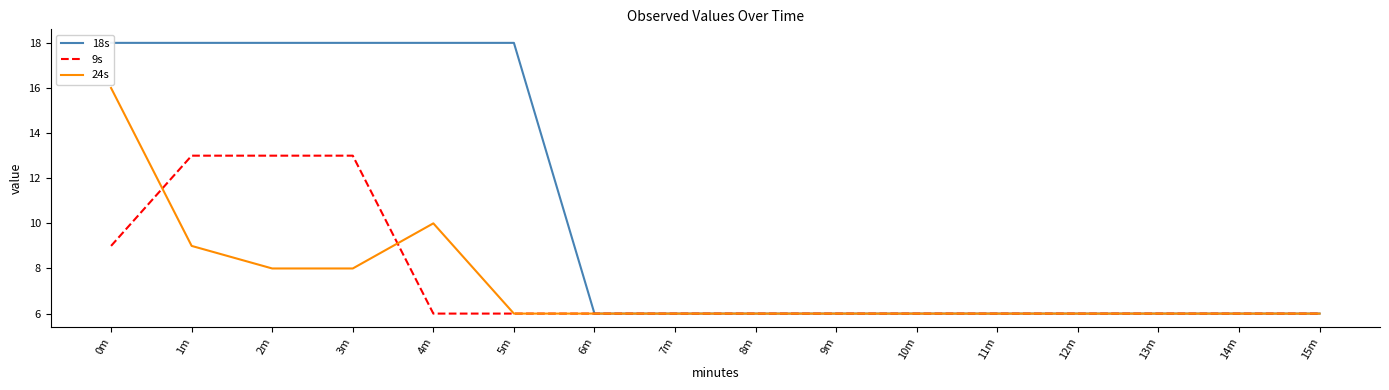

How many lines are shown in the chart?

3